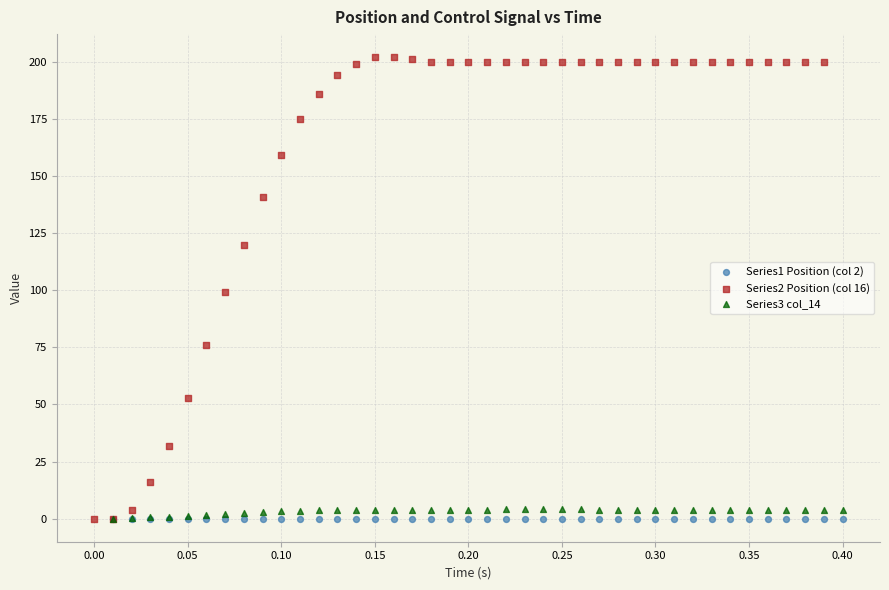

What are all the series names shown in the legend?

Series1 Position (col 2), Series2 Position (col 16), Series3 col_14